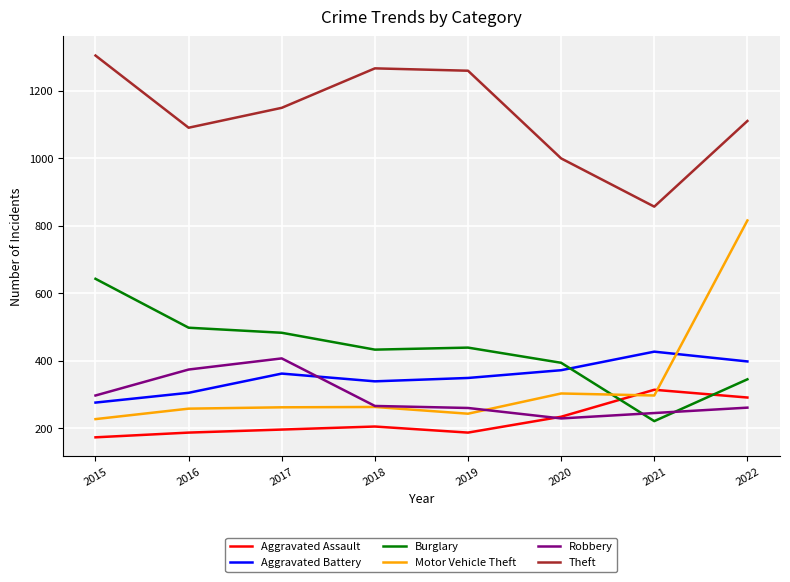

Where is Aggravated Battery nearest to the value 351?

2019